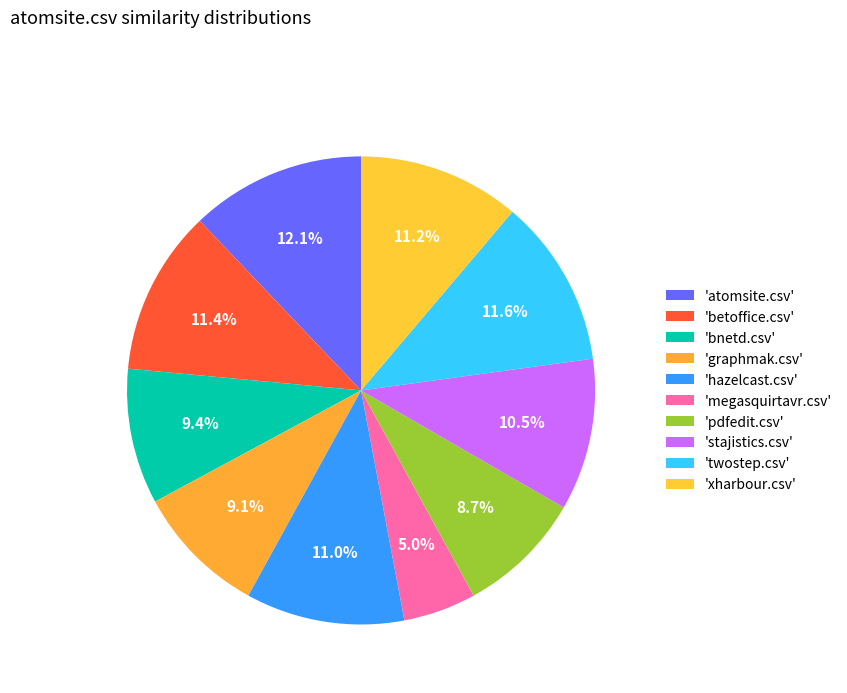

Which category has the biggest portion of the pie?

atomsite.csv